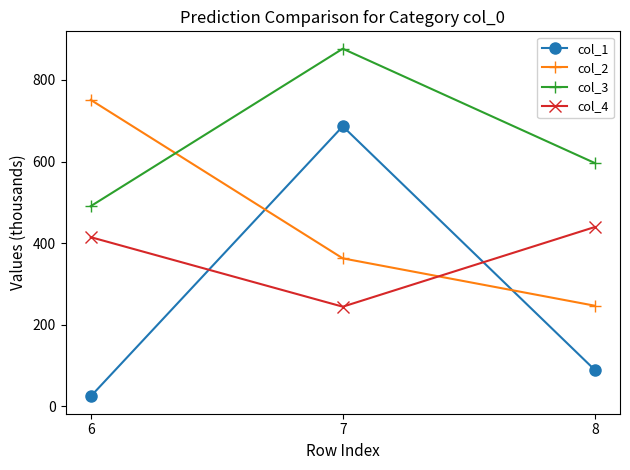

Rank the series at 8 from lowest to highest value.

col_1, col_2, col_4, col_3